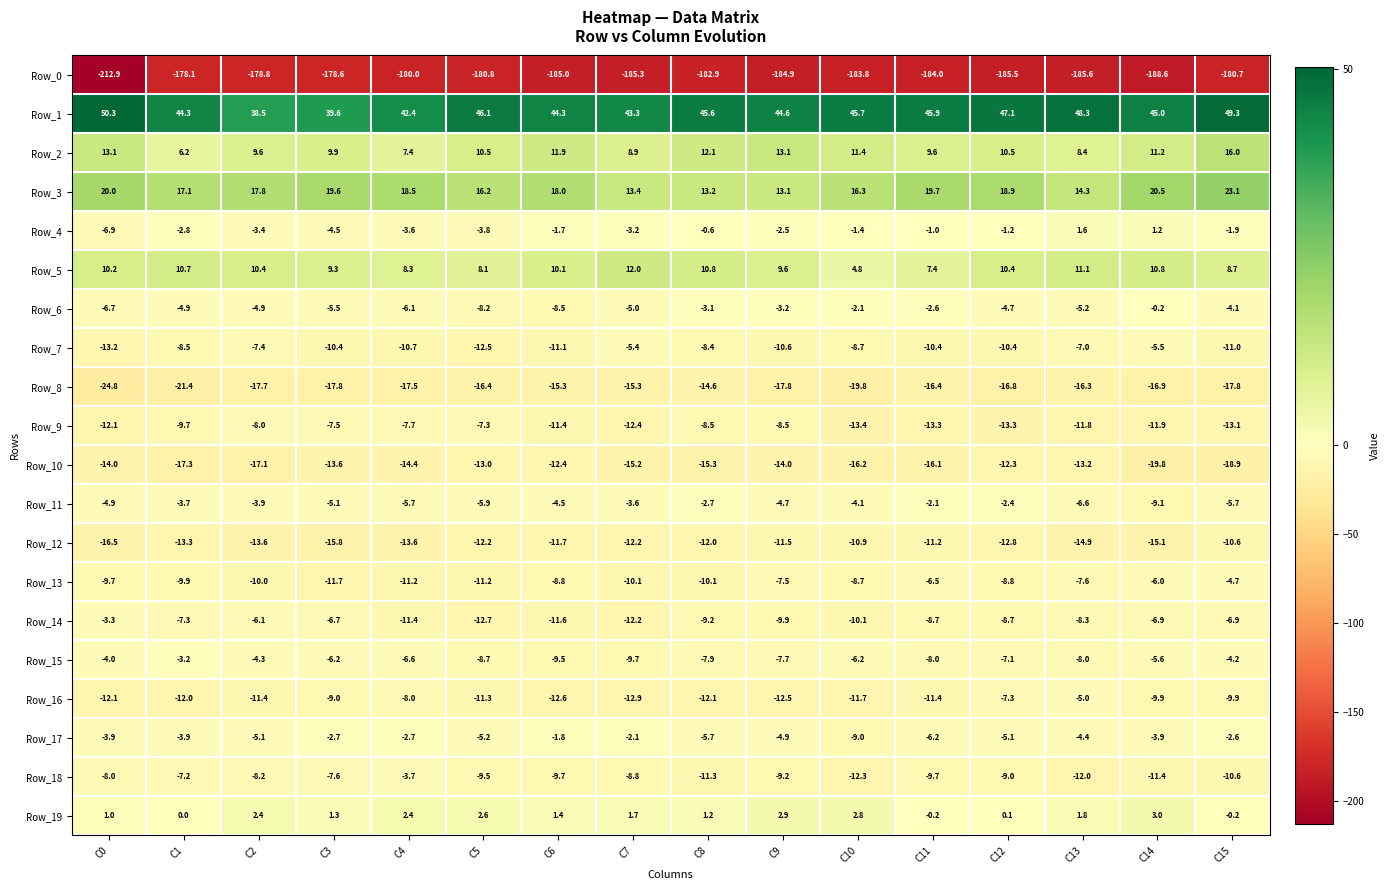

What is the smallest value displayed?

-212.9